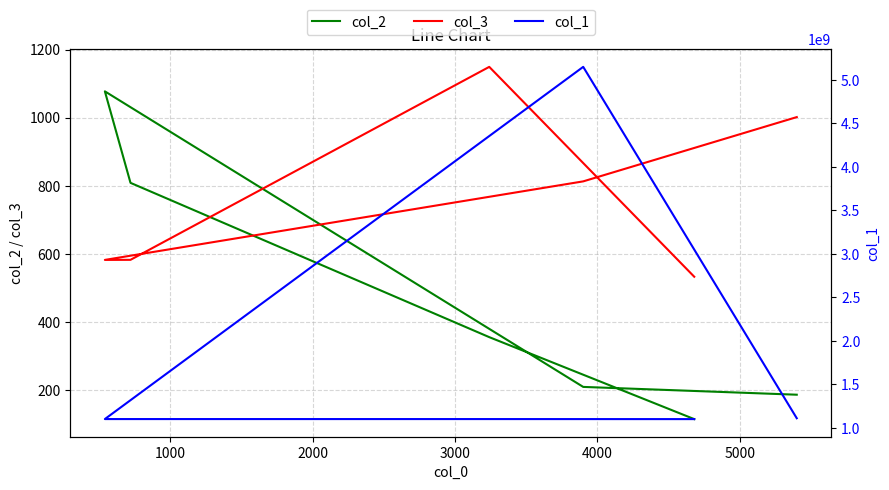

True or false: col_1 has more than 2 interior local peaks.

False